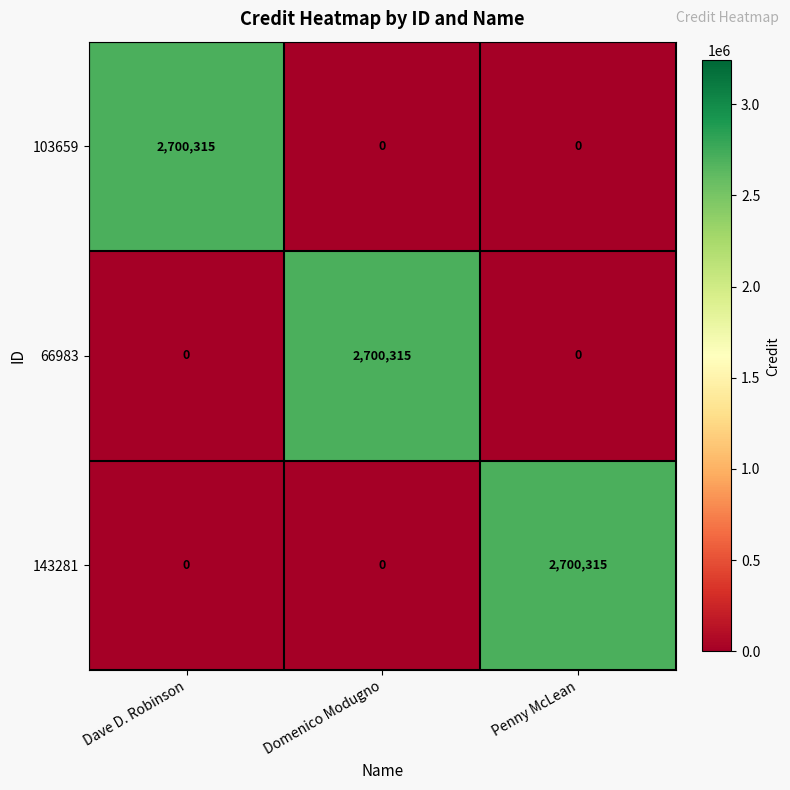

Is the value of 143281 at Penny McLean greater than the value of 103659 at Penny McLean?

Yes